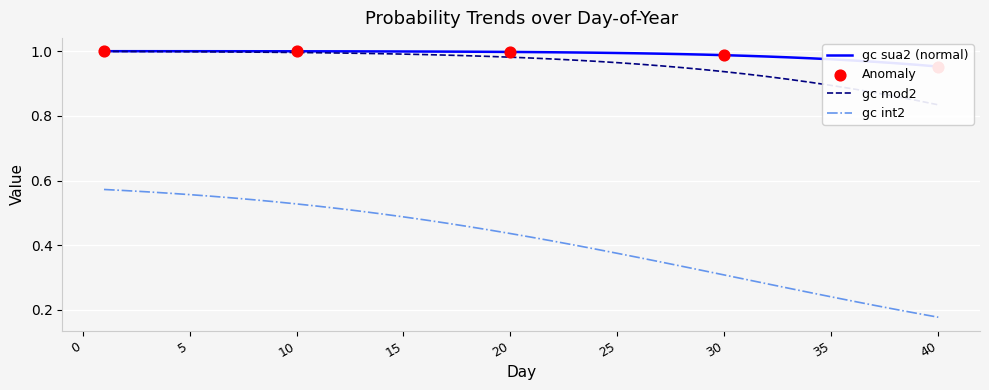

Which series has the largest total across all categories?

gc sua2